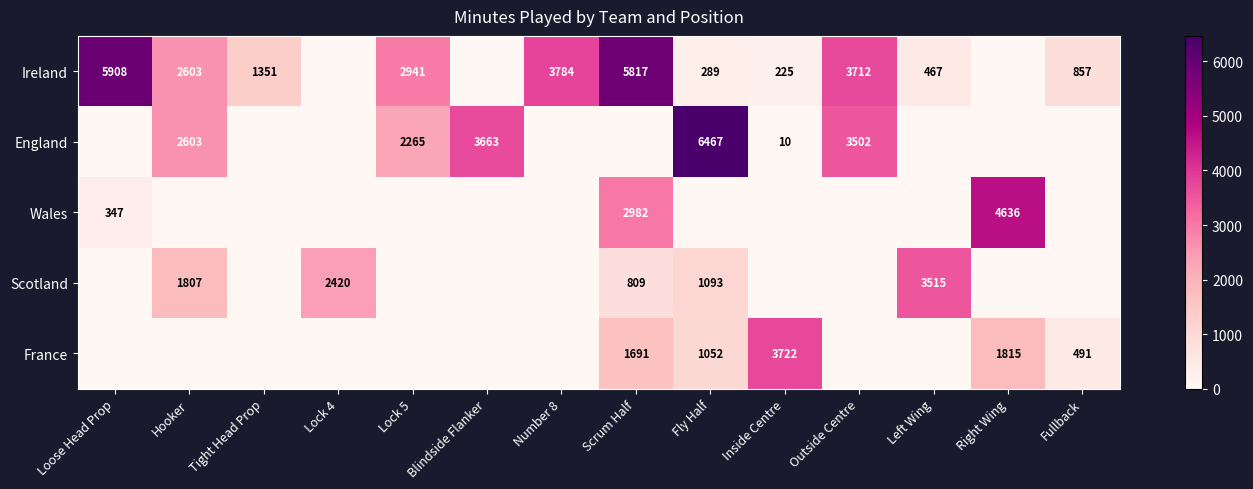

List the labels in order of Left Wing value, largest first.

Scotland, Ireland, England, Wales, France